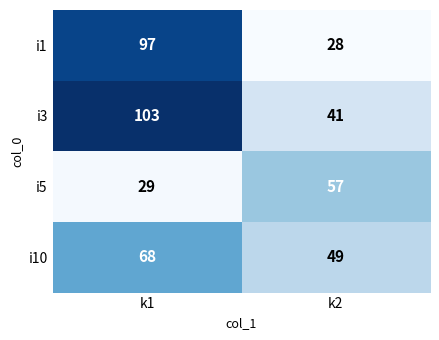

True or false: i5 has a value of 86 at k2.

False